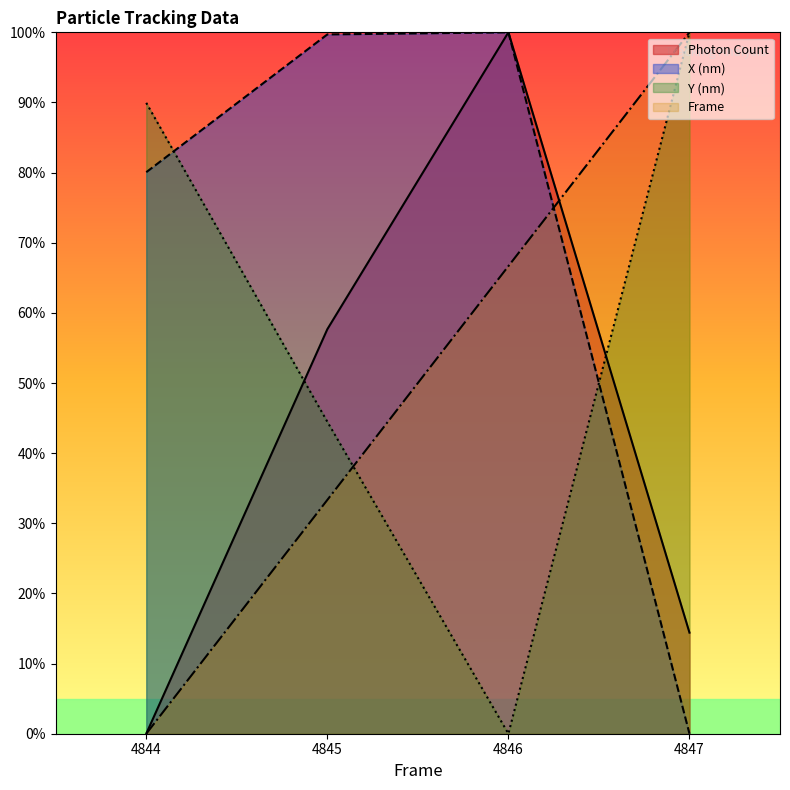

What is the total value across all series at 4847?

214.4